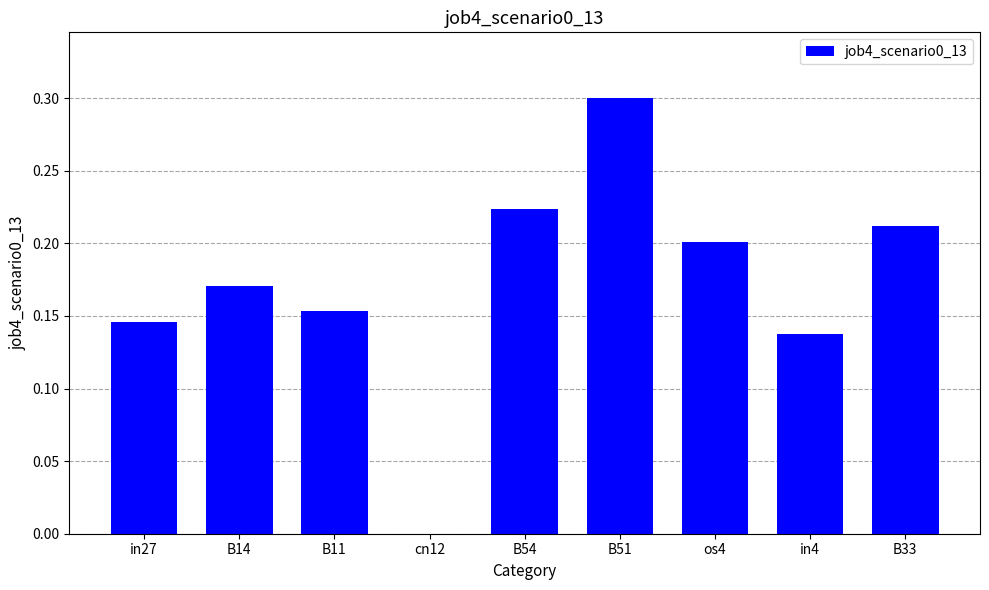

The chart shows a value of 0.3 at B14. True or false?

False